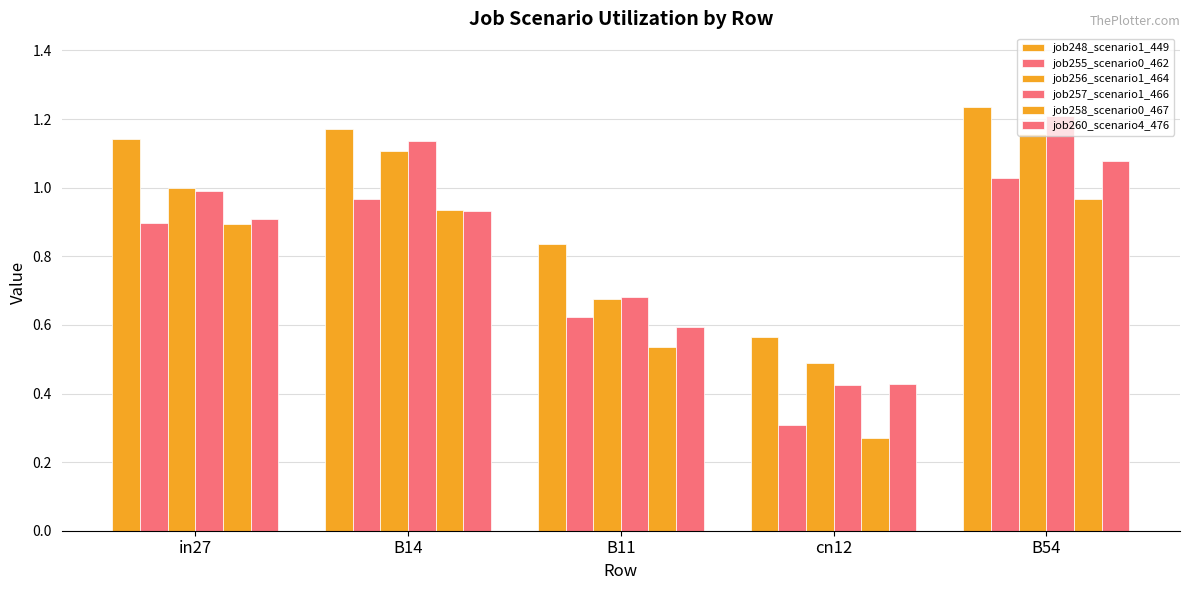

What is the highest value of the job255_scenario0_462 series?

1.0